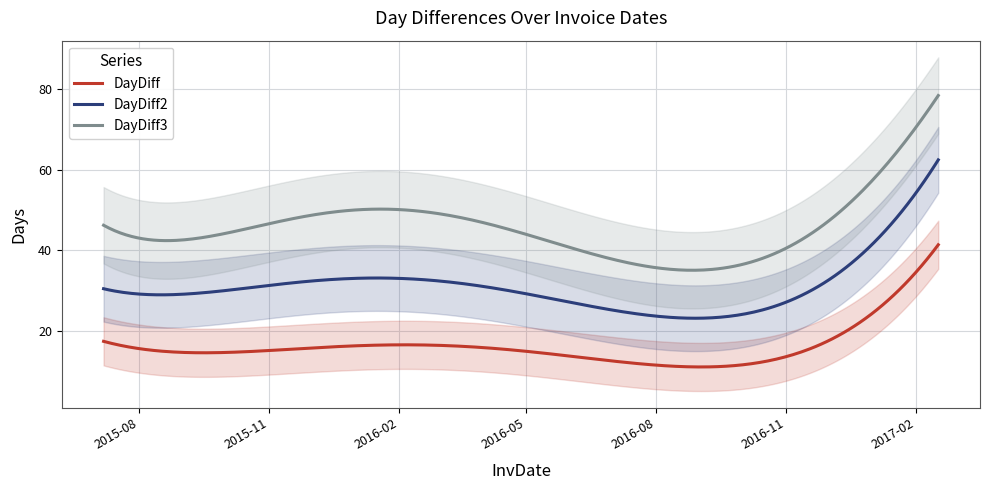

What is the total value across all series at 2015-09-09?

85